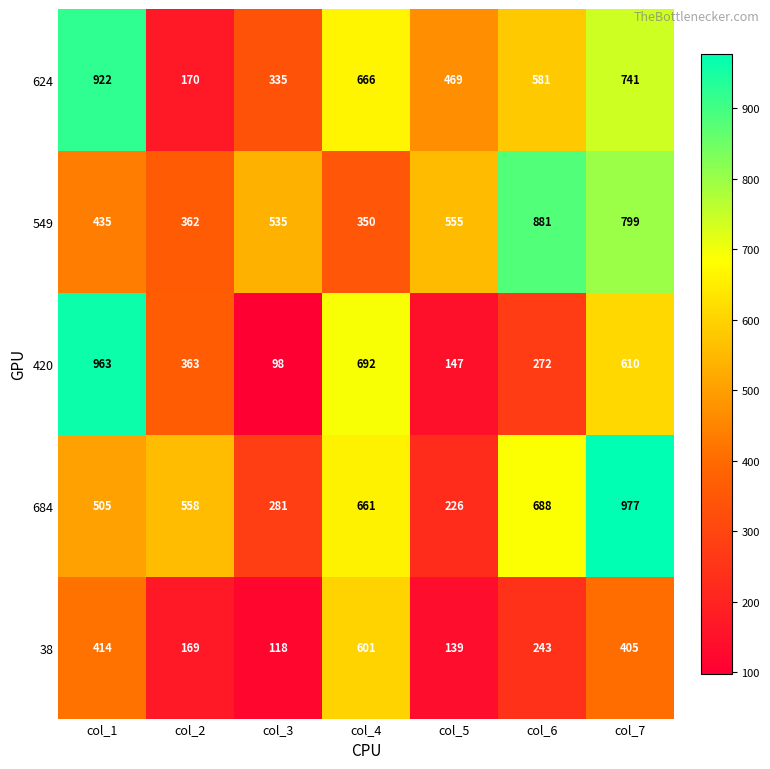

True or false: 624 has a value of 1025 at col_7.

False